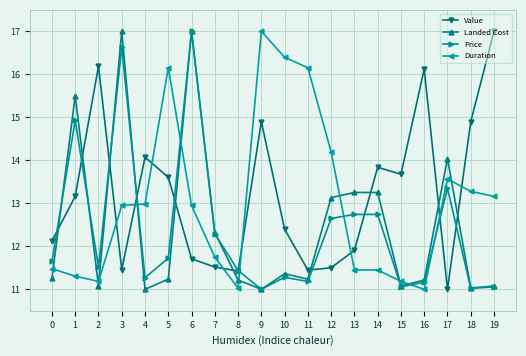

Where is the first local maximum for Value?

2